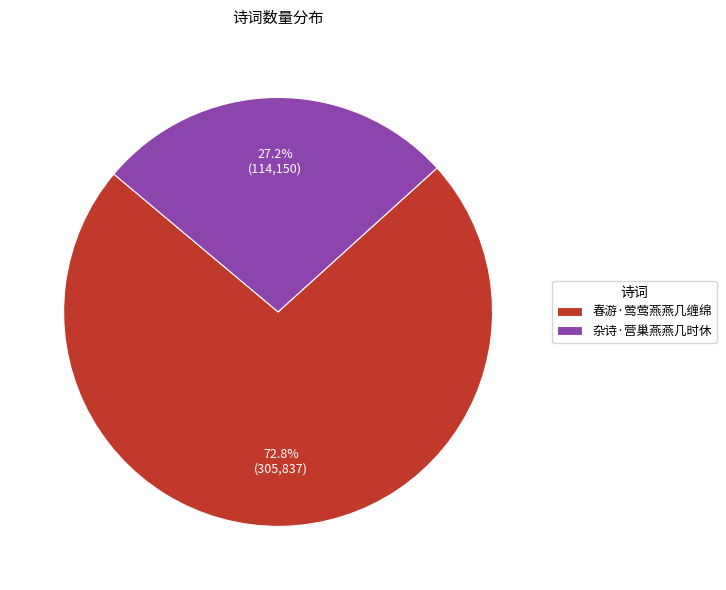

Which slice is the largest?

春游·莺莺燕燕几缠绵